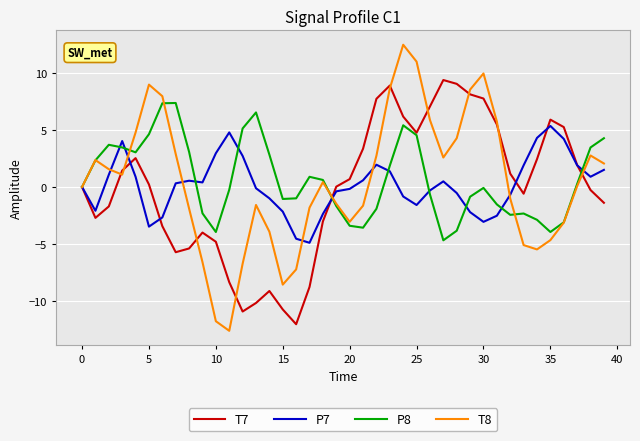

Rank the series by their maximum value, from lowest to highest.

P7, P8, T7, T8